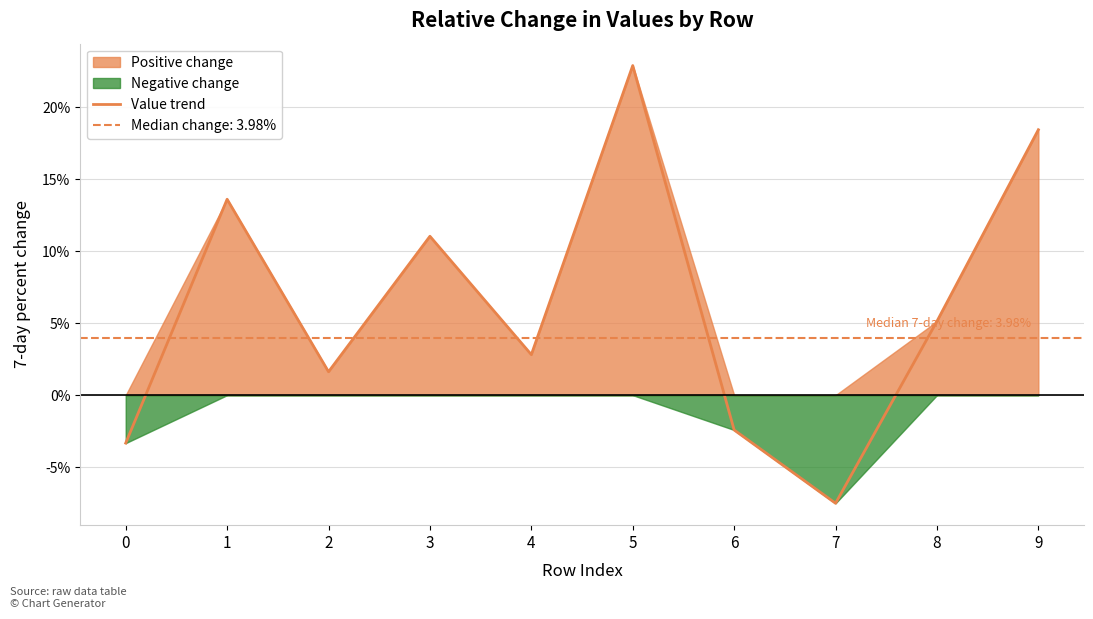

How many values are below zero?

3